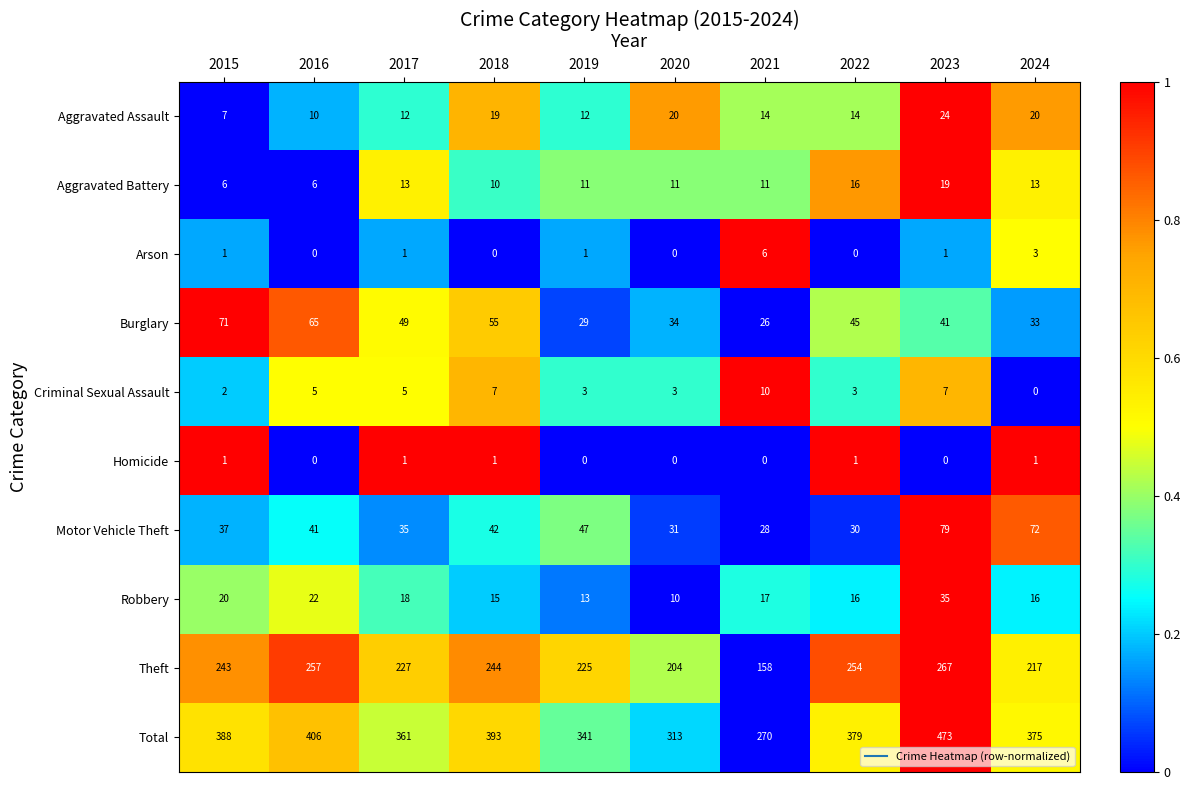

Read the Motor Vehicle Theft value at 2016, to the nearest 10.

40